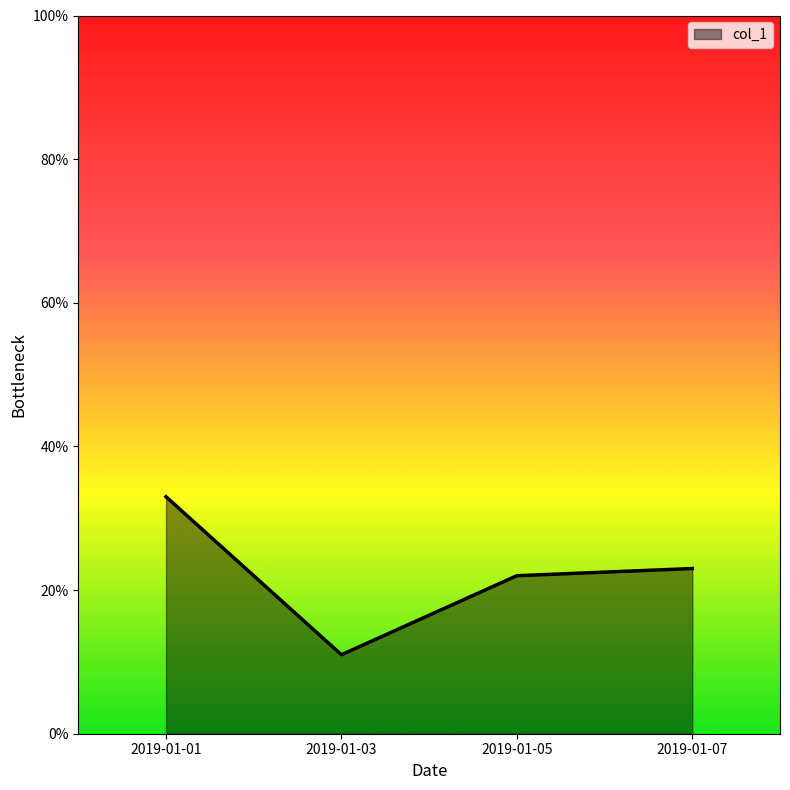

At which label is the value closest to 22?

2019-01-05